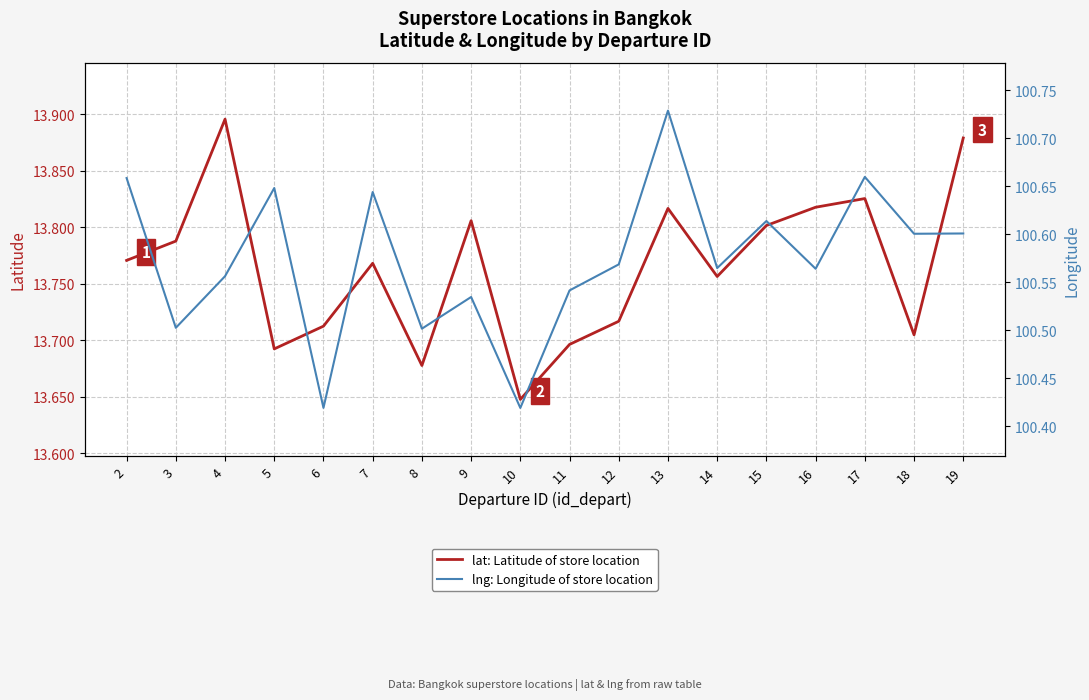

The value of lat: Latitude of store location at 11 is 13.7. True or false?

True